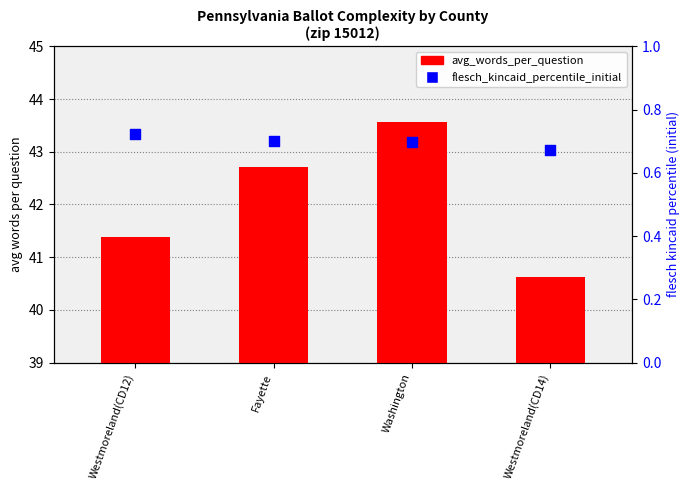

Which series has the largest total across all categories?

avg_words_per_question